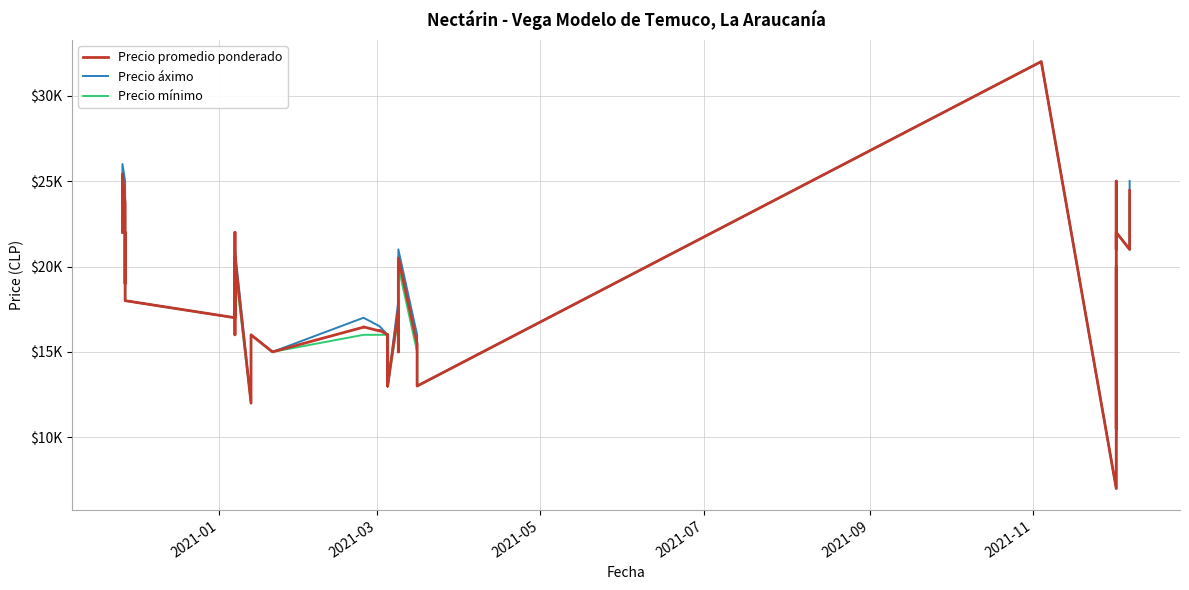

Is the value of Precio promedio ponderado at 2021-09 greater than the value of Precio mínimo at 35?

No